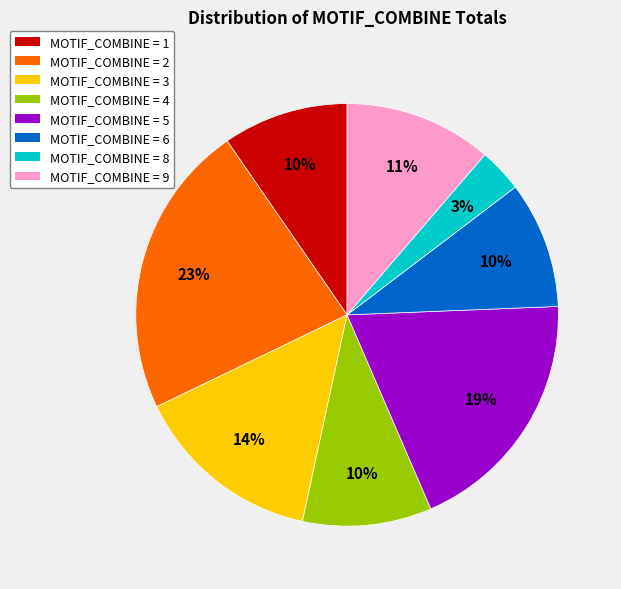

Does MOTIF_COMBINE = 2 account for over 50% of the chart?

No